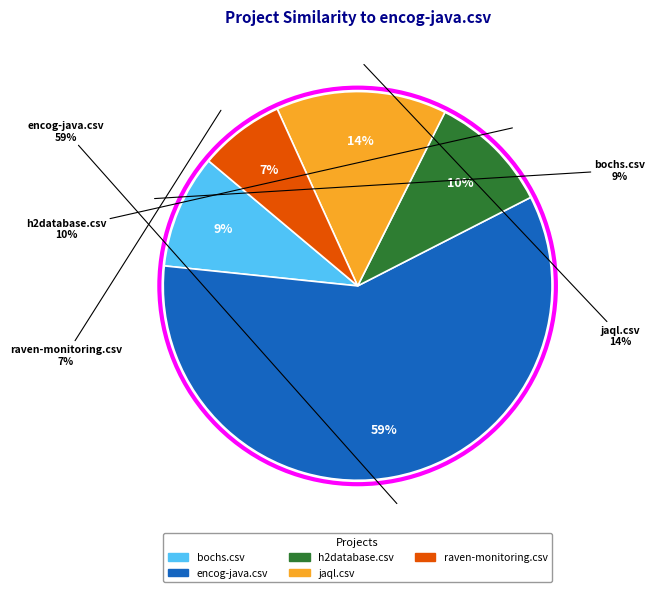

To the nearest percent, what is the average slice percentage?

20%